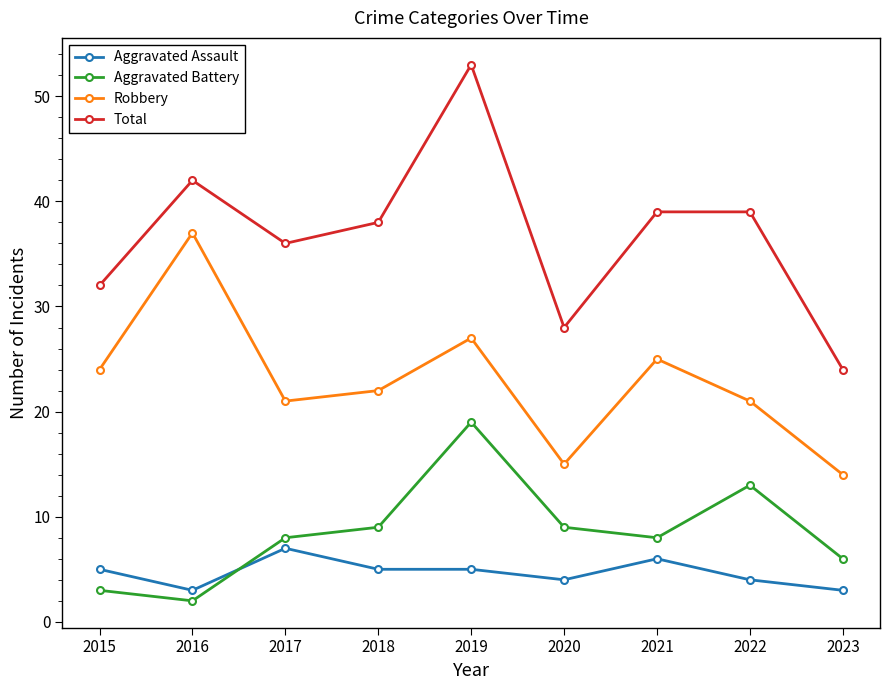

Reading left to right, transcribe all the data shown in this chart.

Aggravated Assault: 5	3	7	5	5	4	6	4	3
Aggravated Battery: 3	2	8	9	19	9	8	13	6
Robbery: 24	37	21	22	27	15	25	21	14
Total: 32	42	36	38	53	28	39	39	24